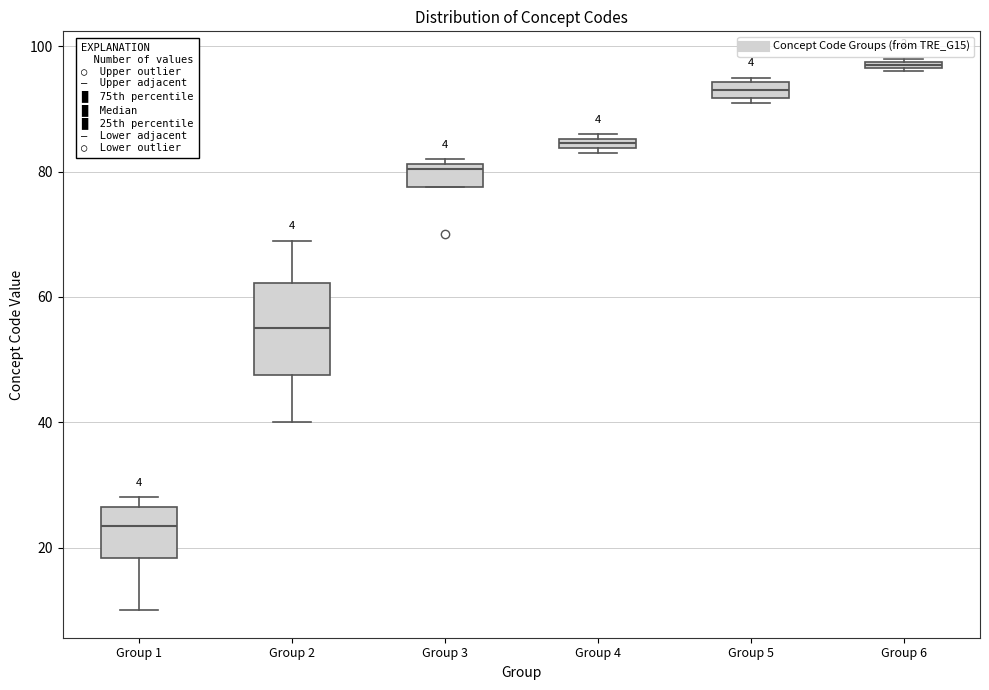

Which box has the highest median line?

Group 6